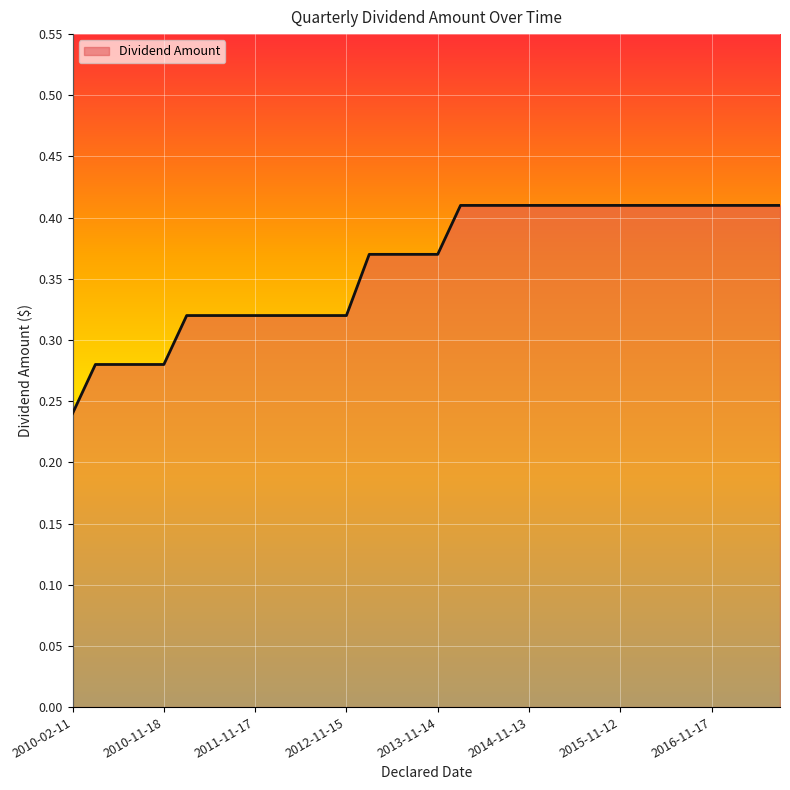

What is the difference between the maximum and second lowest values?

0.1